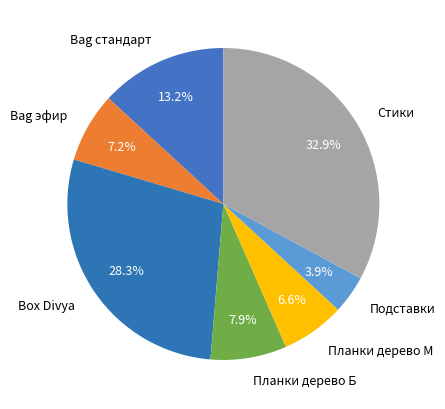

How many segments does this pie chart have?

7